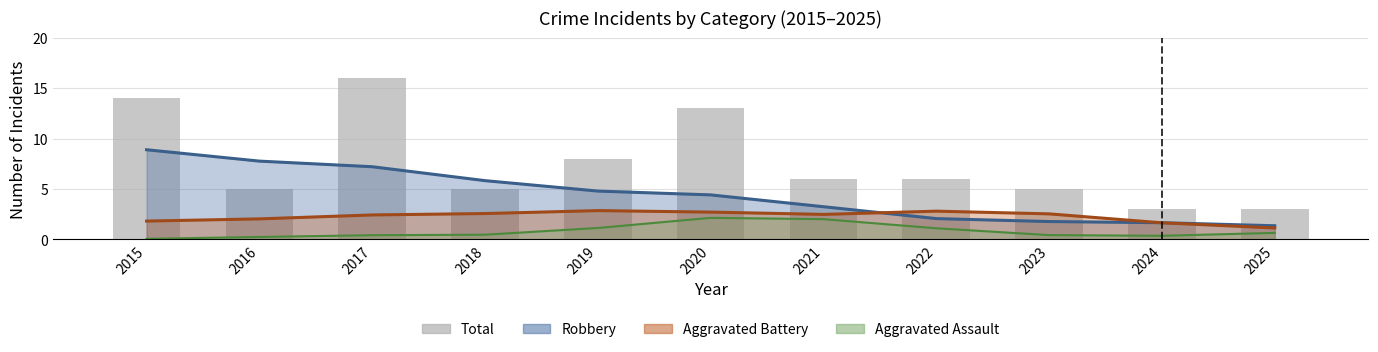

Approximately how many times larger is the value at 2018 compared to 2022?

0.8